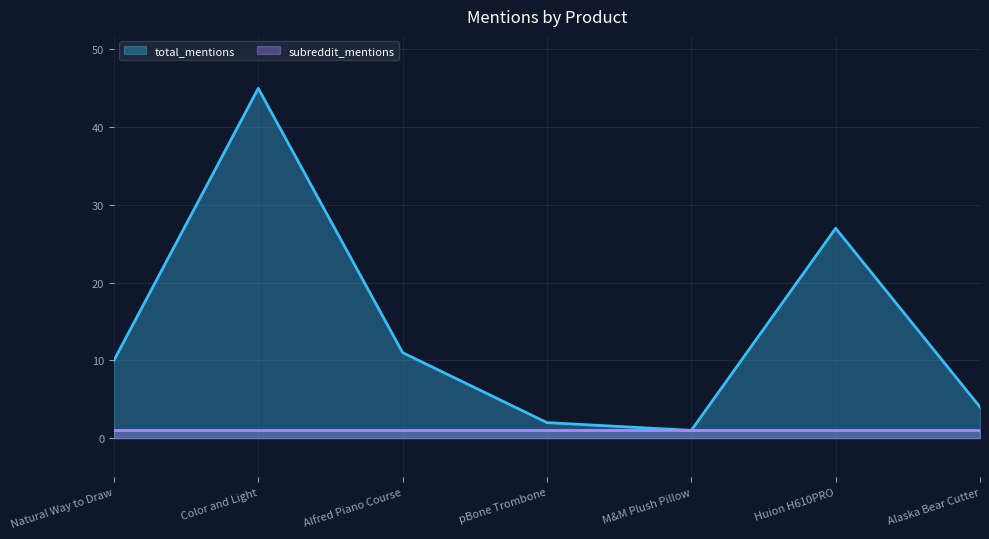

Which label corresponds to the largest value in the chart?

Color and Light